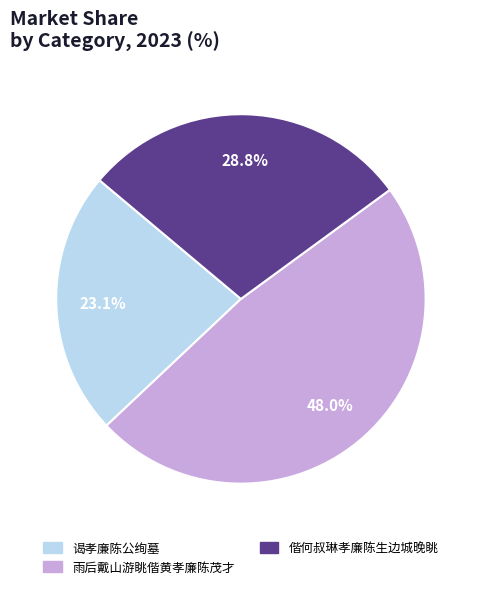

True or false: 谒孝廉陈公绚墓 accounts for 23% of the total.

True